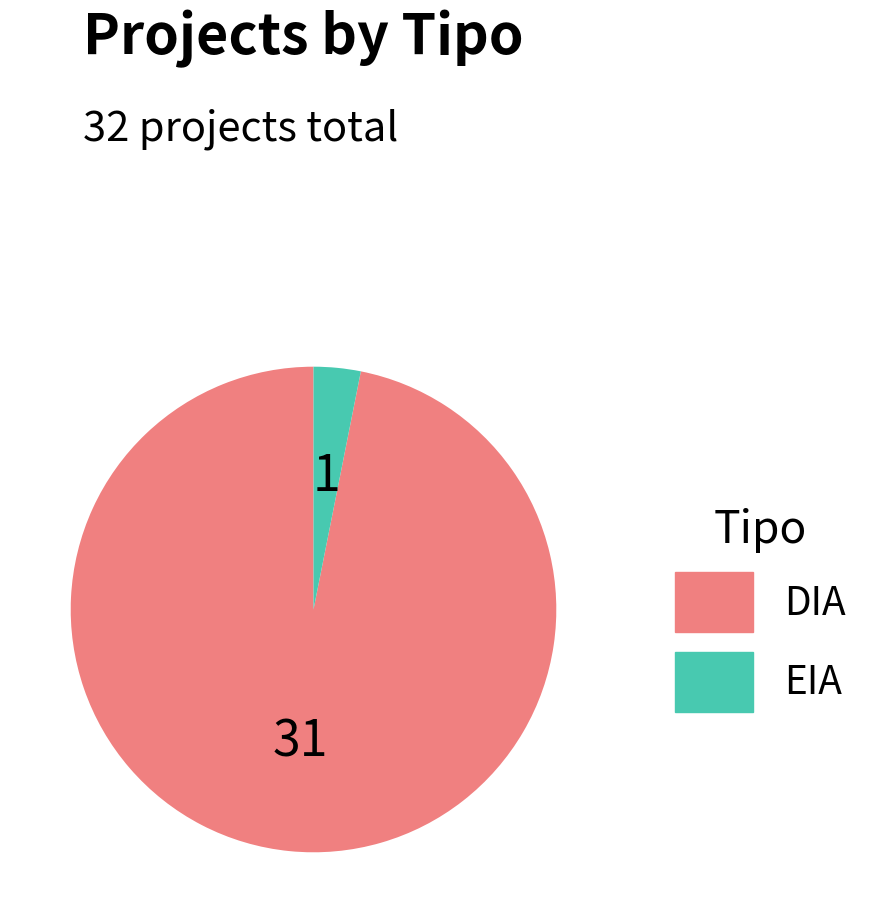

Is the sum of DIA and EIA greater than half?

Yes